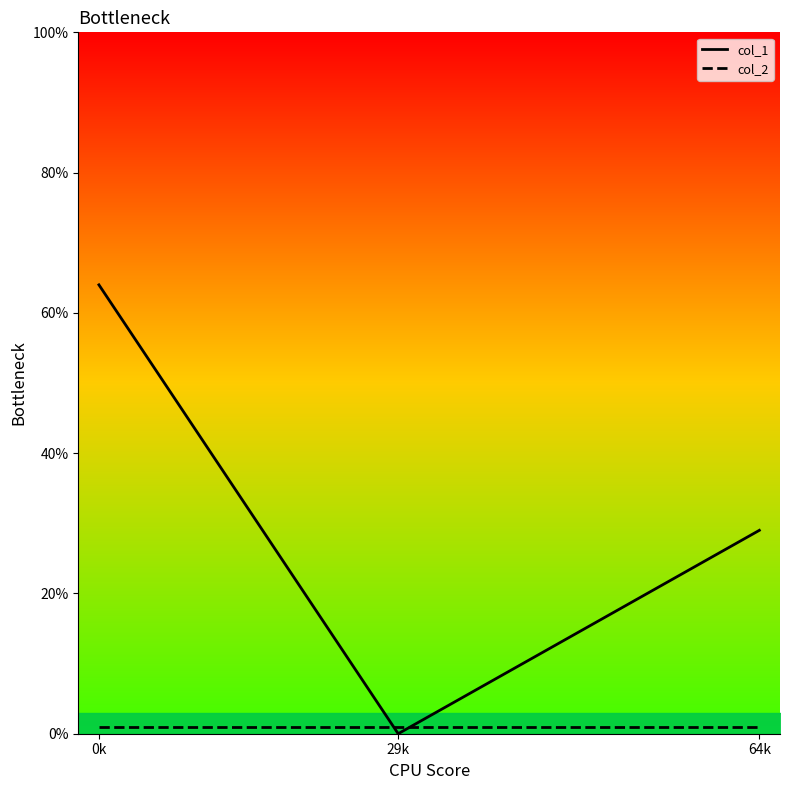

What is the sum of all col_1 values?

93